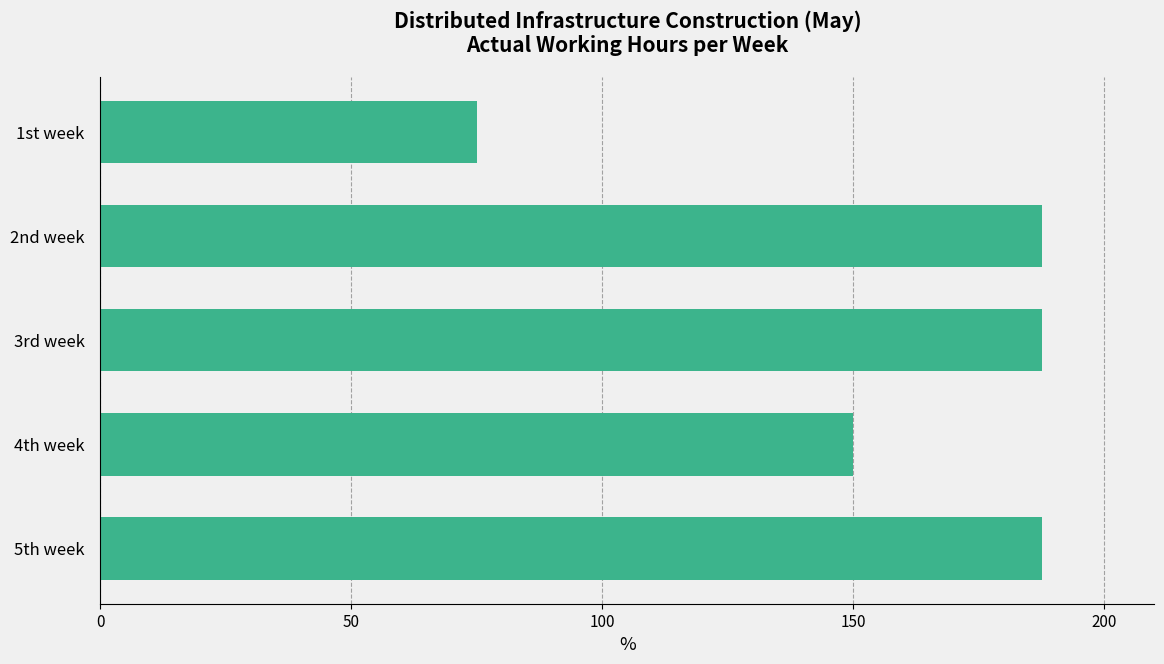

What is the smallest value displayed?

75.0